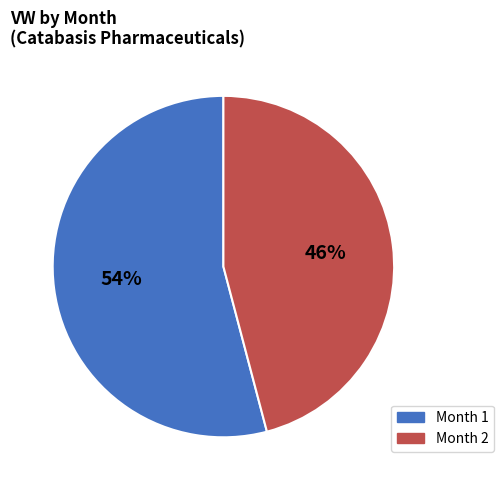

Which category has the smallest portion of the pie?

Month 2